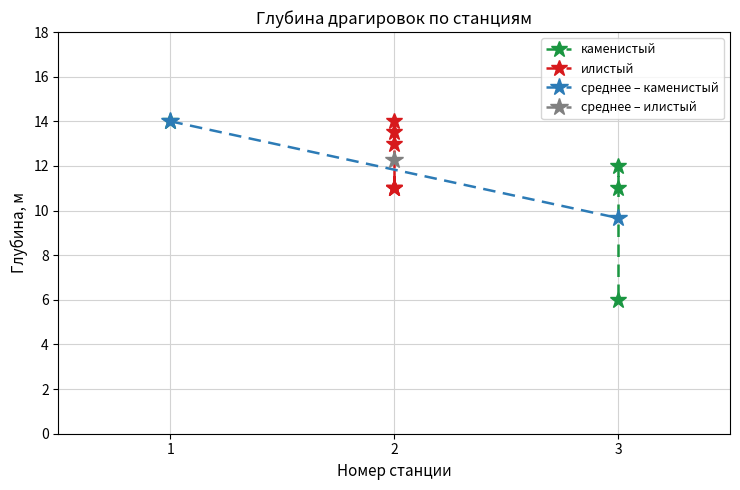

Where is the first local minimum?

2